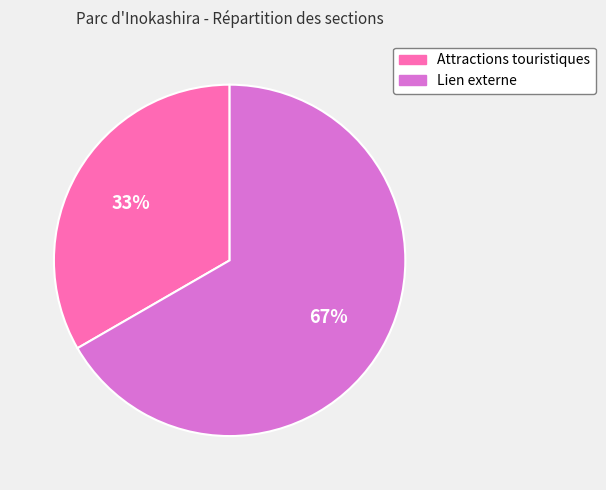

What percentage is the Lien externe slice, to the nearest percent?

67%